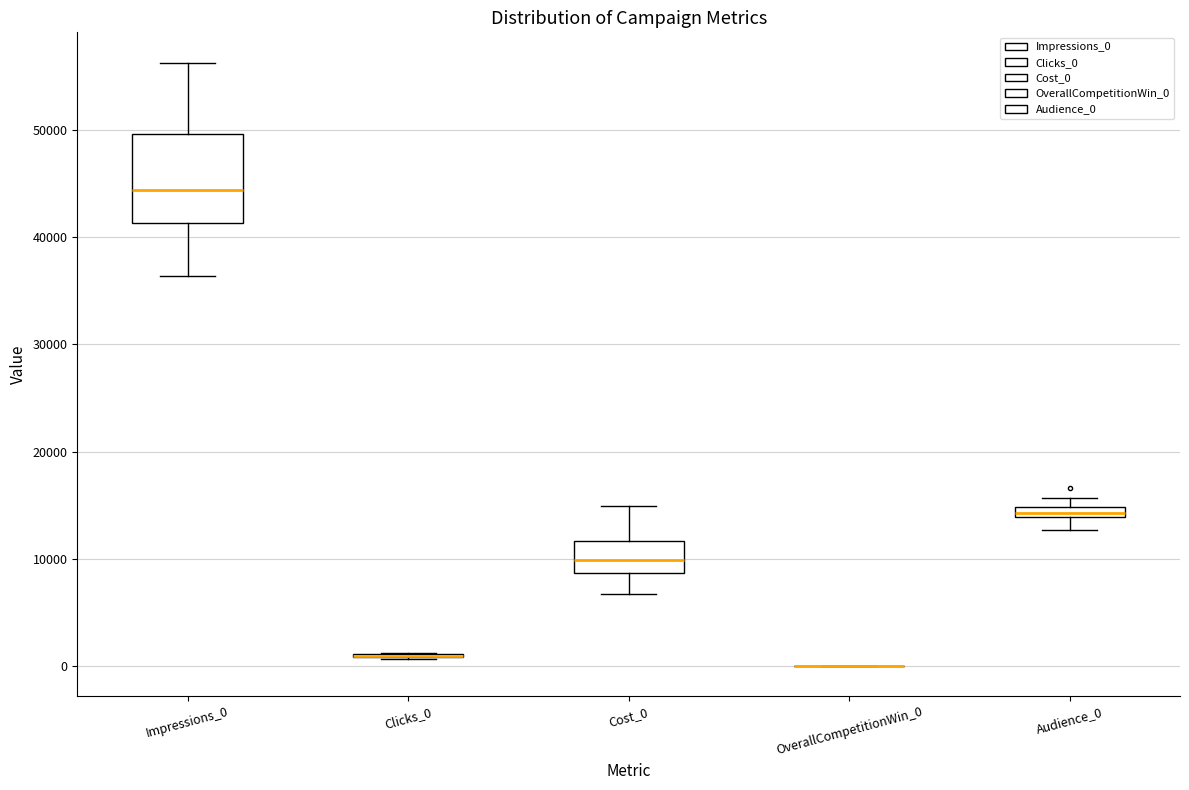

Comparing the boxes themselves (not the whiskers), which one is the tallest?

Impressions_0